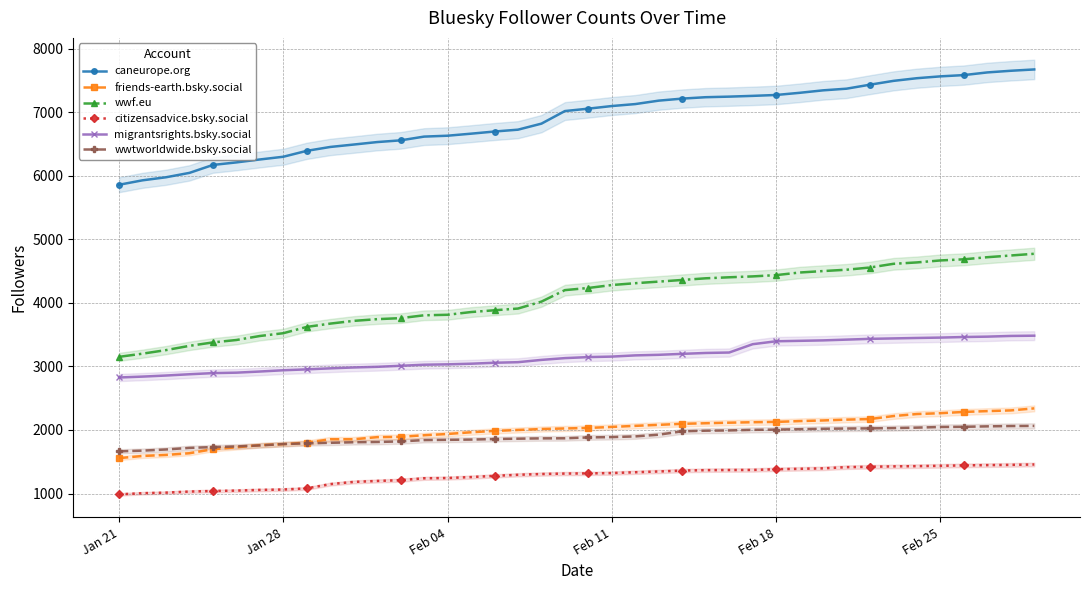

How many lines are shown in the chart?

6